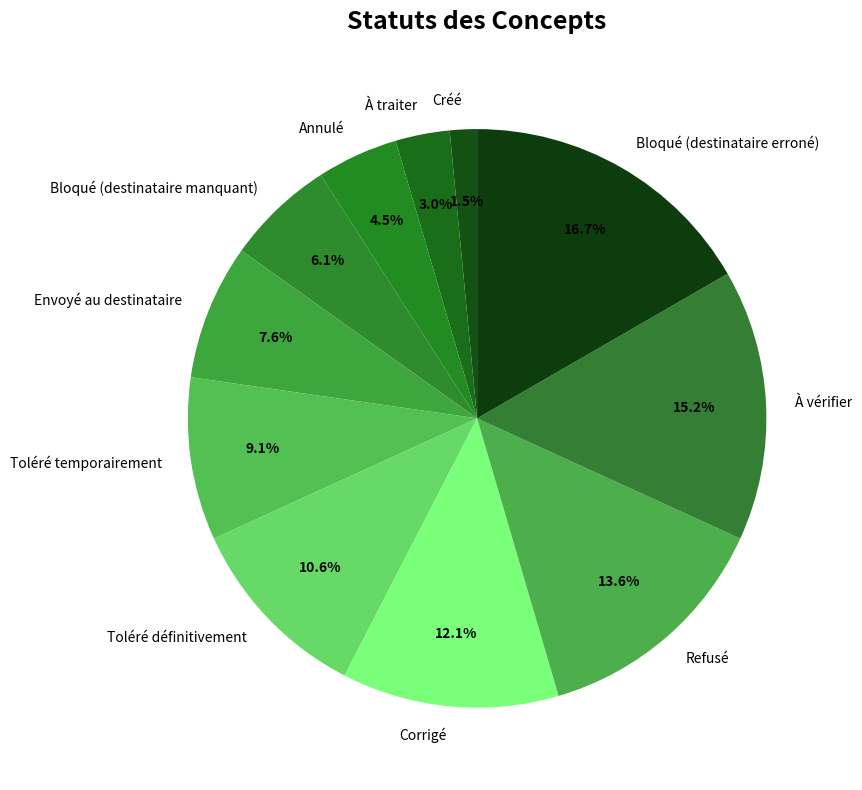

What is the largest slice in the pie chart?

Bloqué (destinataire erroné)